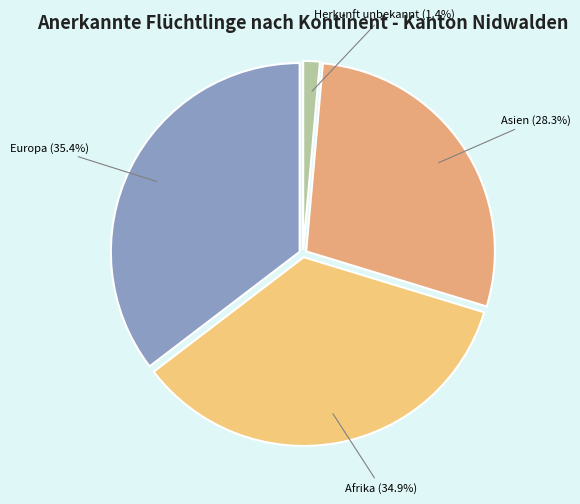

Count the number of slices in the pie.

4